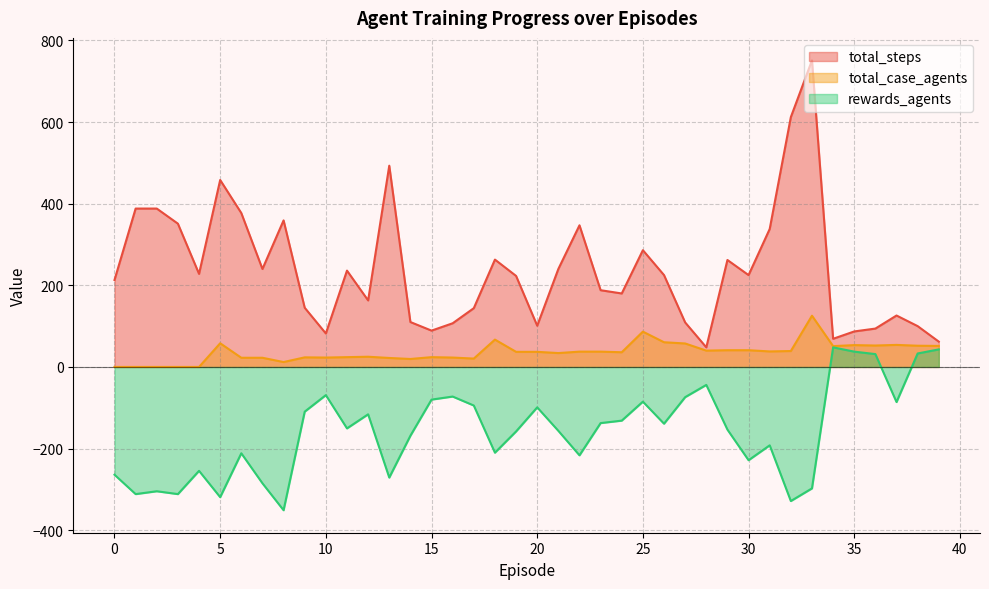

Does the chart display data point markers on the line(s)?

No